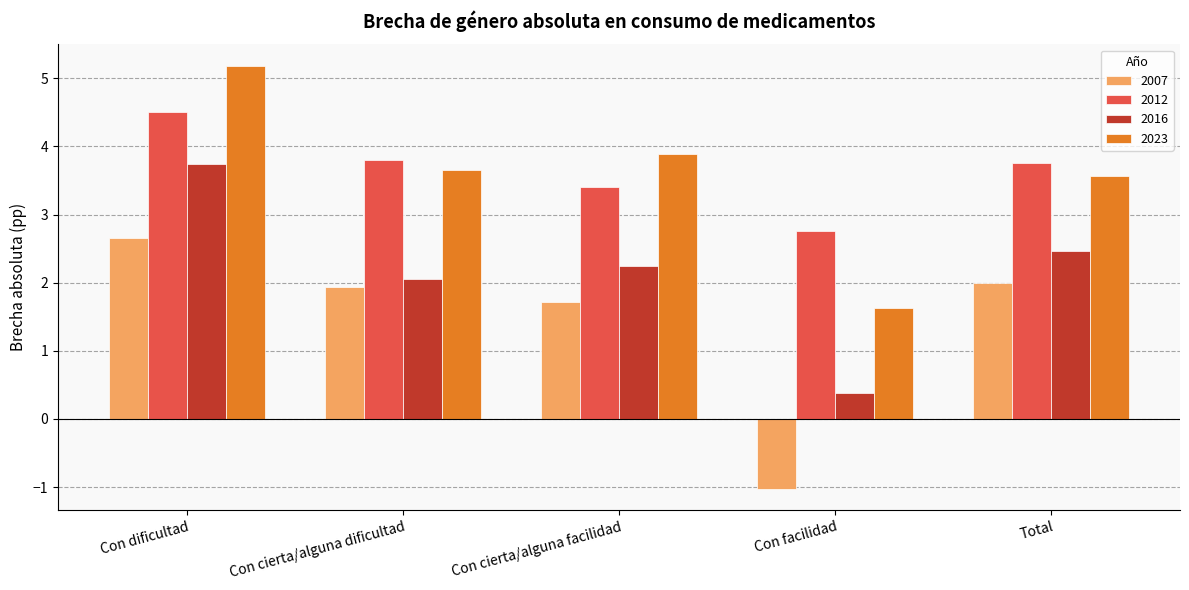

True or false: 2016 has a value of 2.2 at Con cierta/alguna facilidad.

True